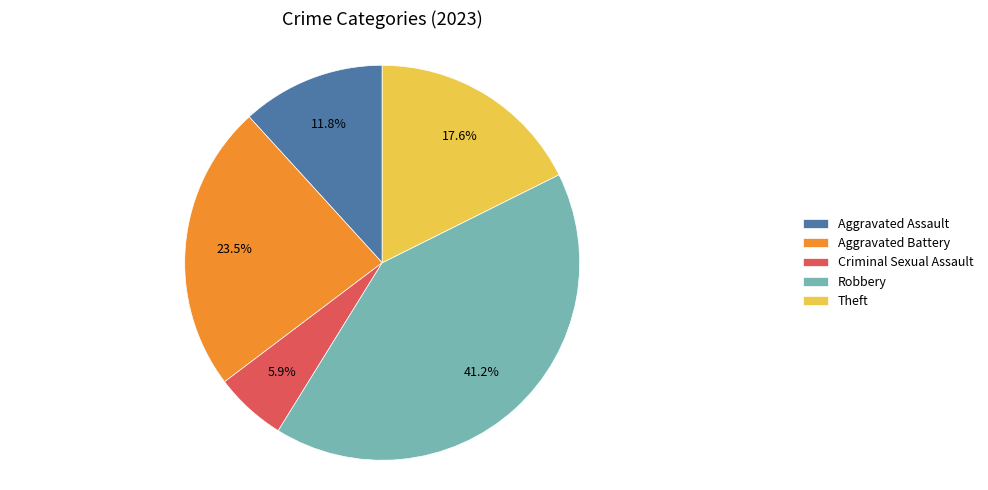

What percentage is the Aggravated Assault slice, to the nearest percent?

12%